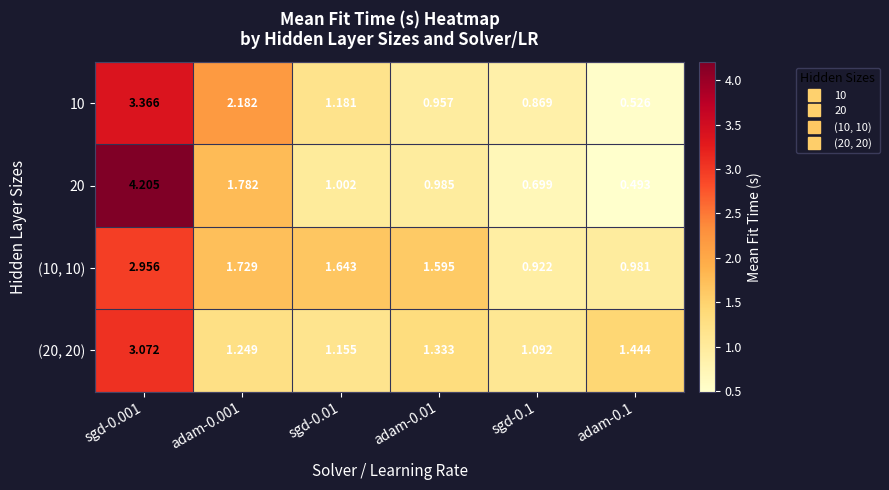

Is the value of 10 at sgd-0.1 greater than the value of (10, 10) at adam-0.1?

No